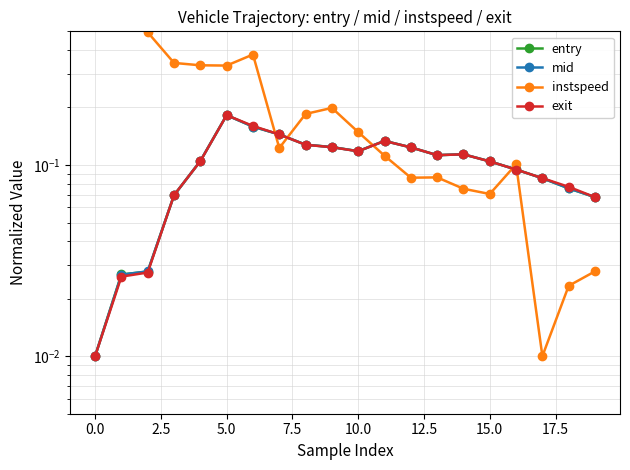

How many lines are shown in the chart?

4